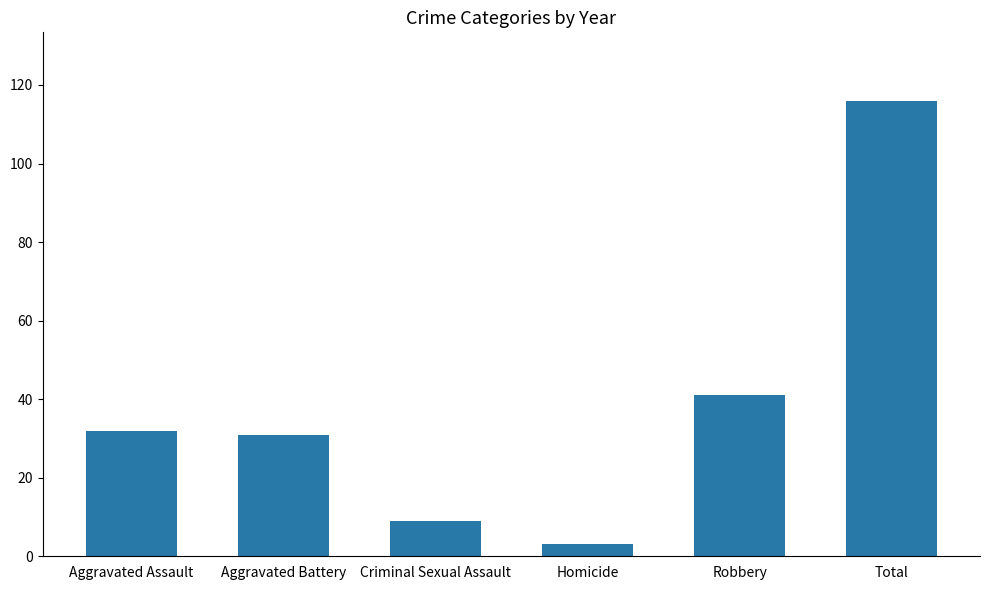

Which label corresponds to the smallest value in the chart?

Homicide